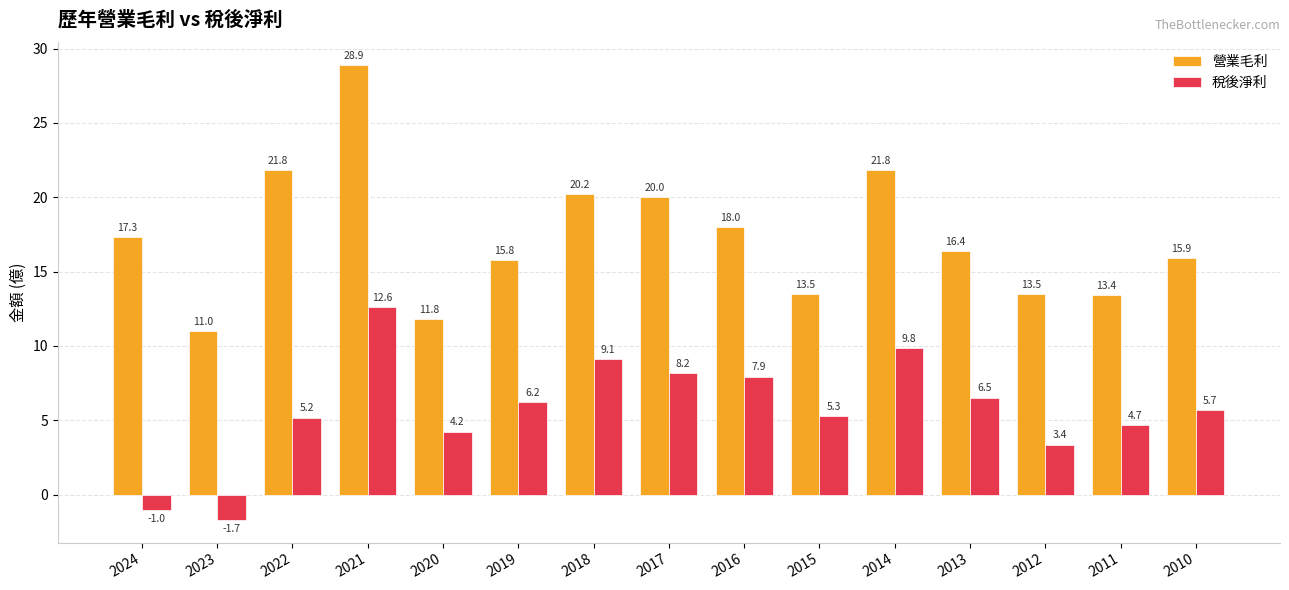

At which label does 營業毛利 first exceed 16?

2024